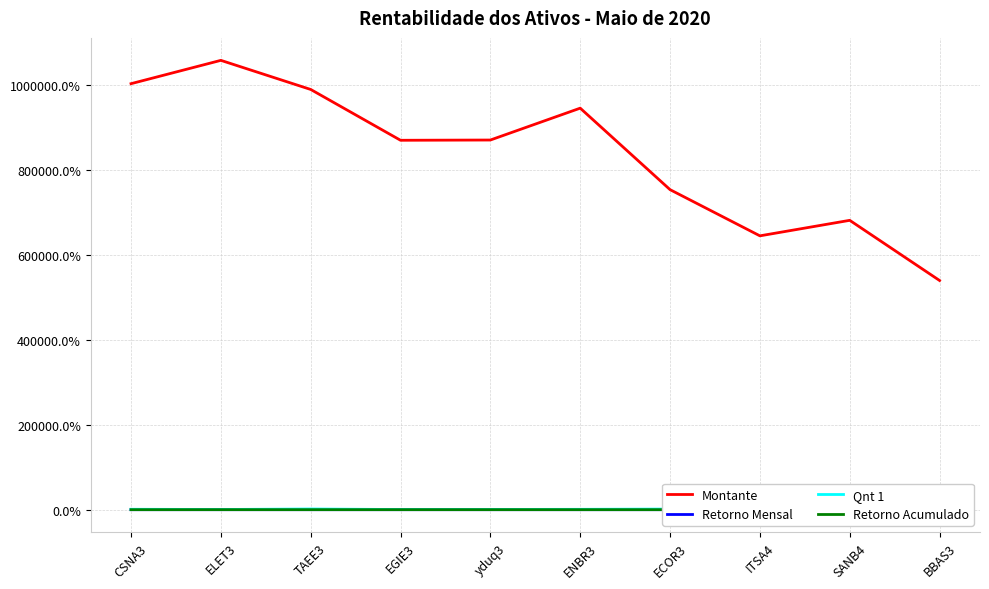

Count the number of data series in this chart.

4